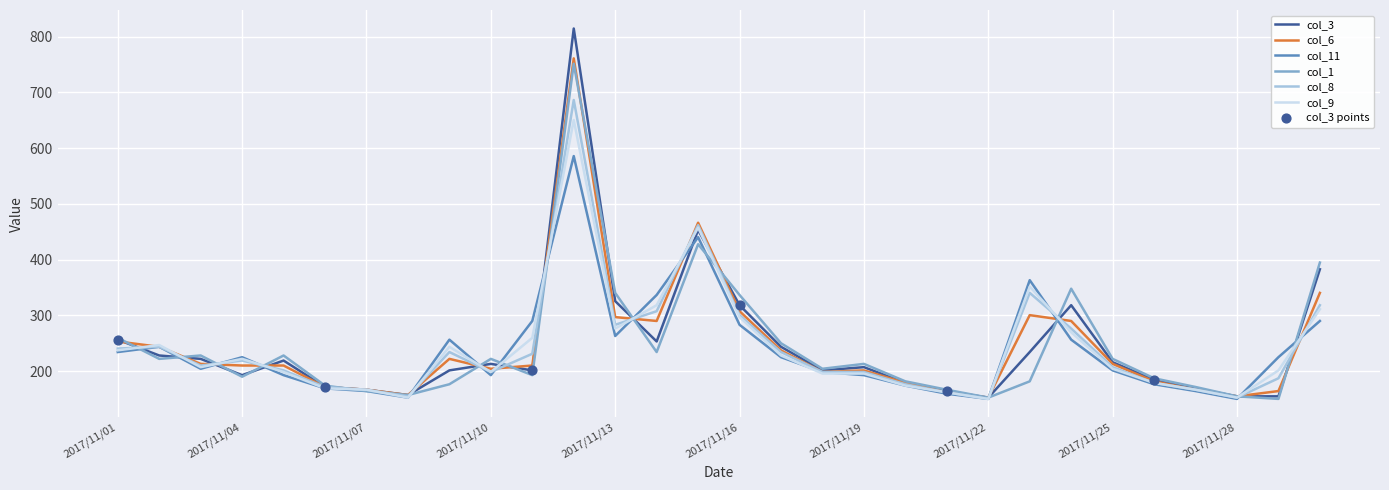

Which series has the widest spread of values?

col_3